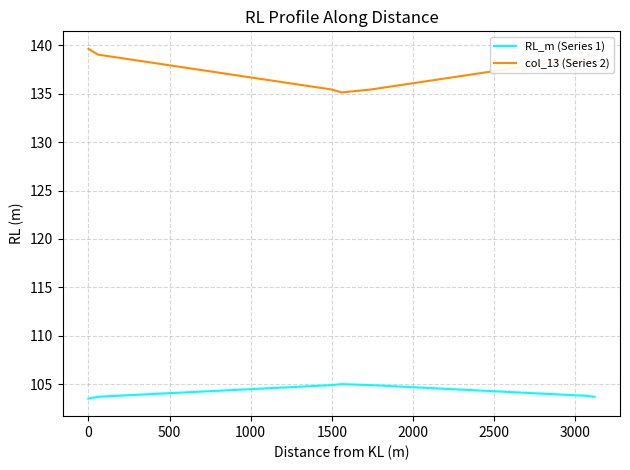

Which series has the largest total across all categories?

col_13 (Series 2)